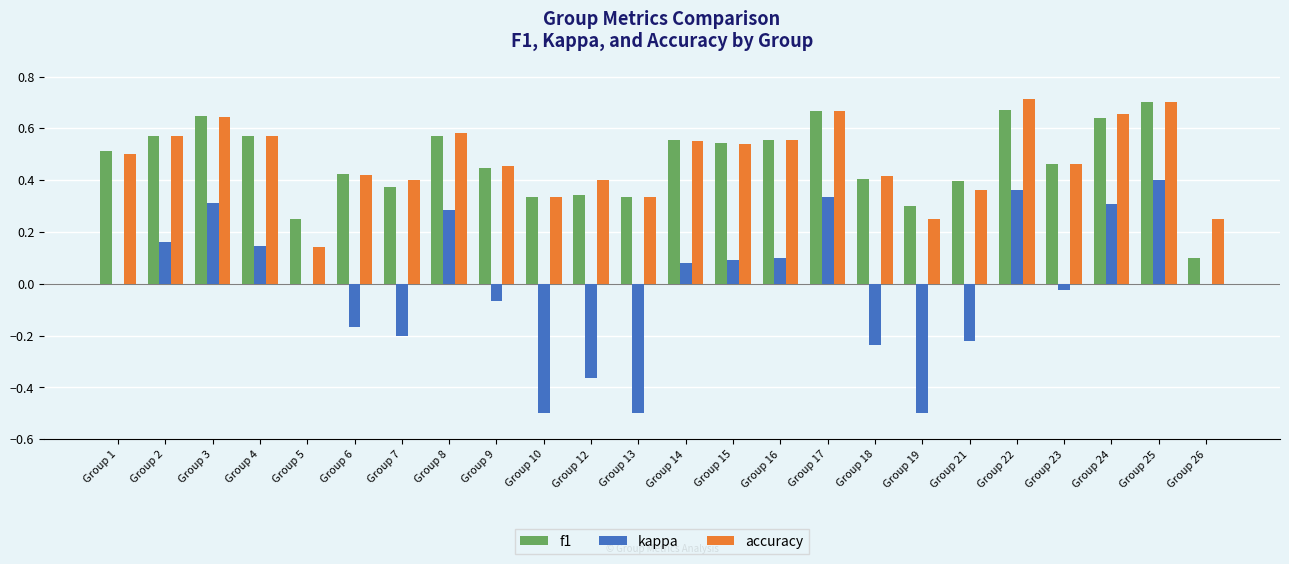

Which category has the highest value in the f1 series?

Group 25